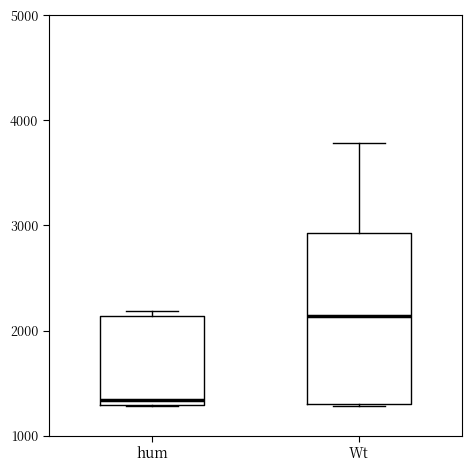

Where is the upper edge of the box for hum on the y-axis? The values are not printed on the chart, so give them approximately, as read against the axis.

2100